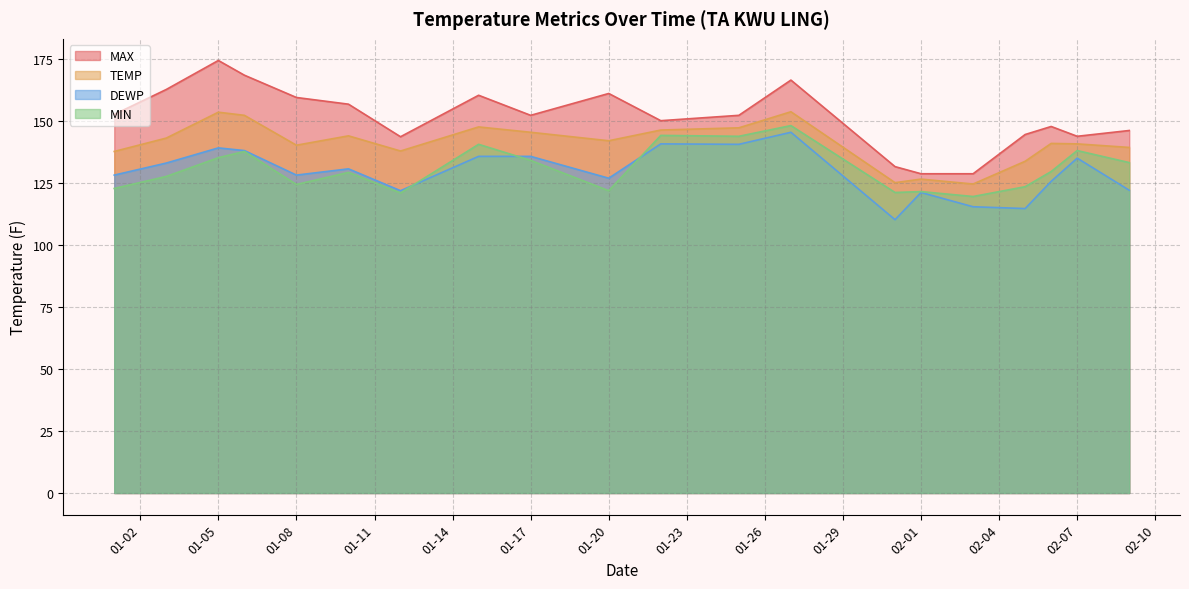

Count the number of categories in the chart.

20